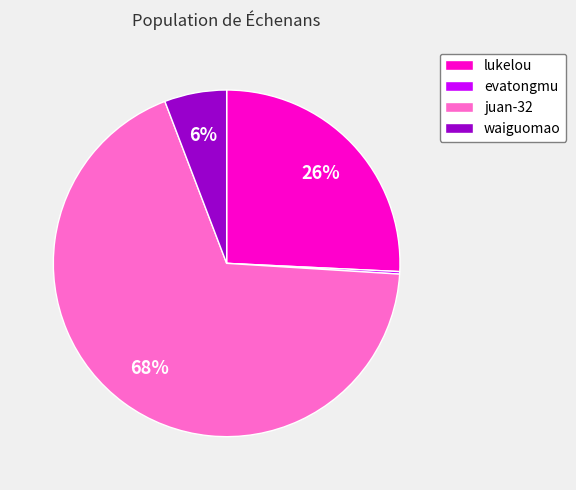

Does waiguomao account for over 50% of the chart?

No